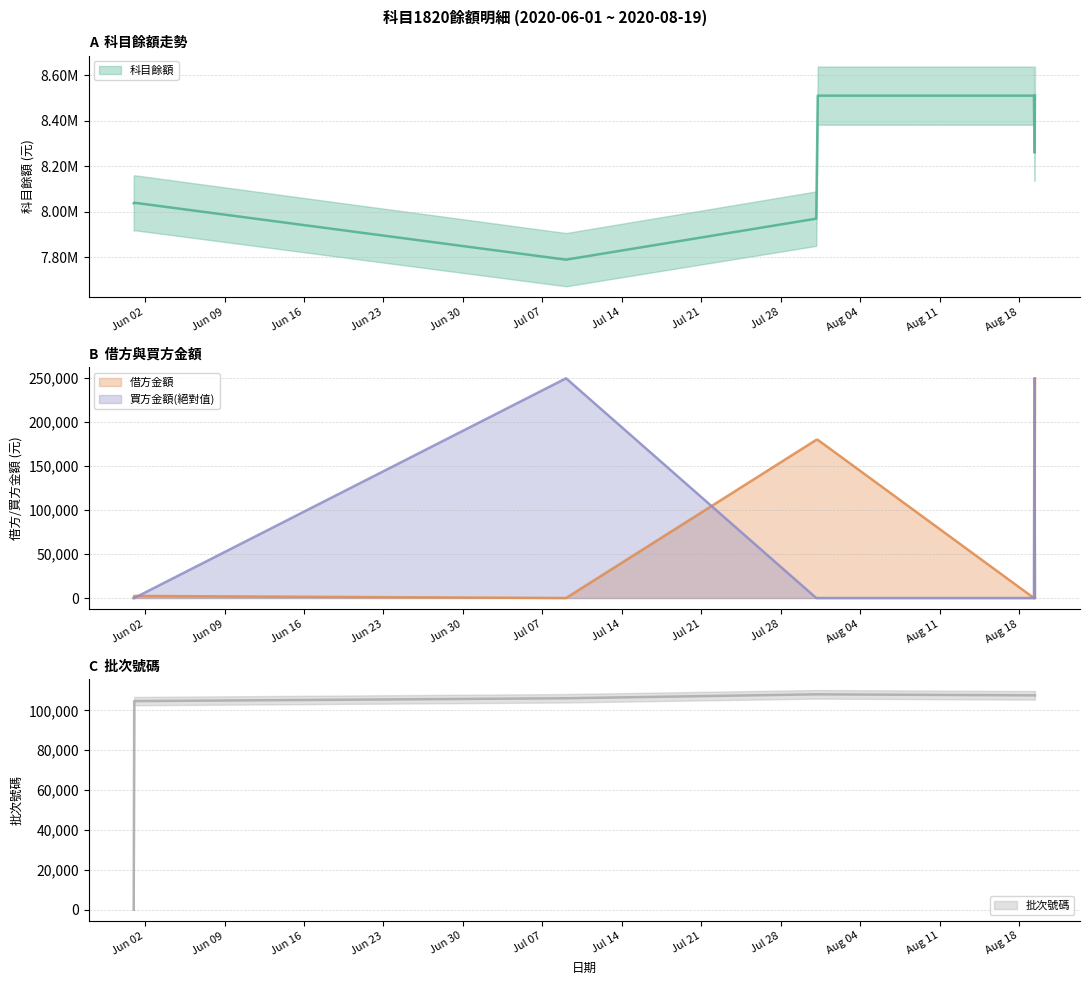

At how many categories does at least one series exceed 2513447?

10